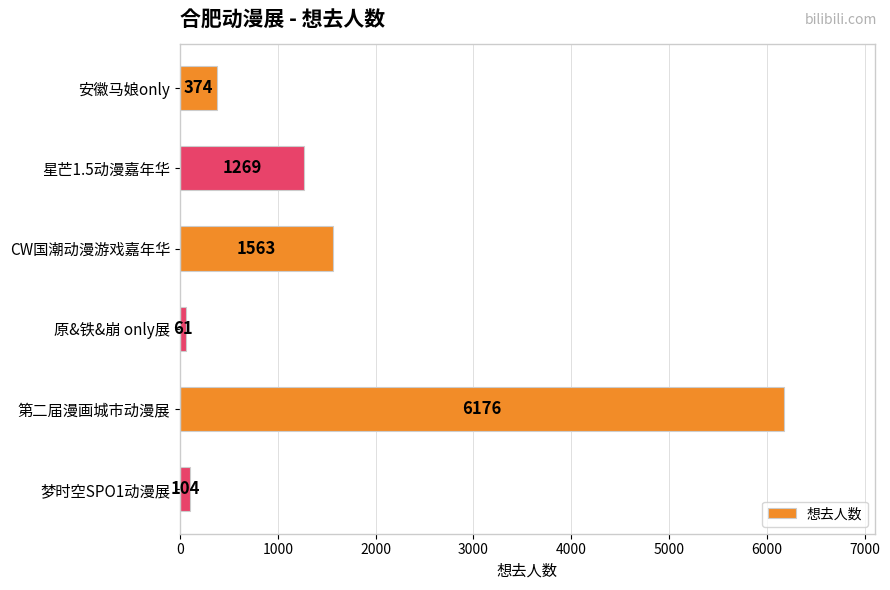

What is the sum of the values at CW国潮动漫游戏嘉年华 and 安徽马娘only?

1937